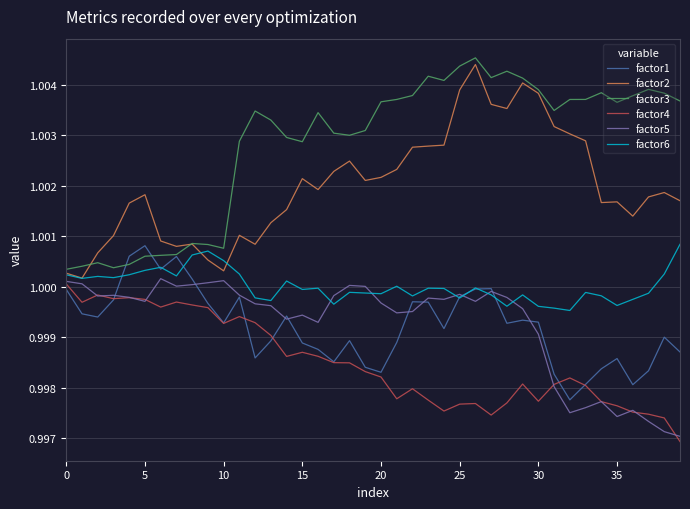

Which series has the largest total across all categories?

factor3